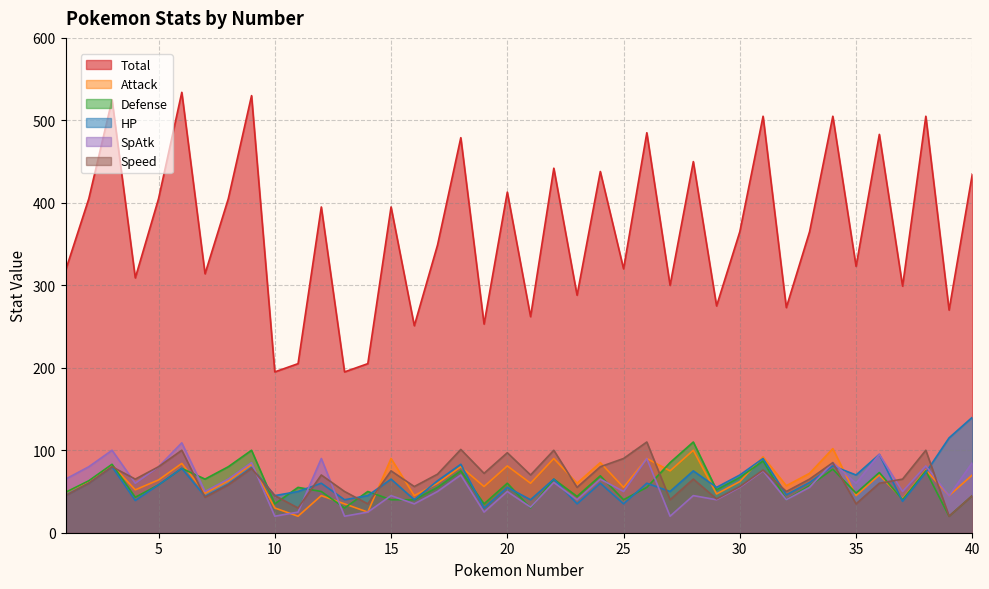

Is it true that Total equals 483 at 36?

True